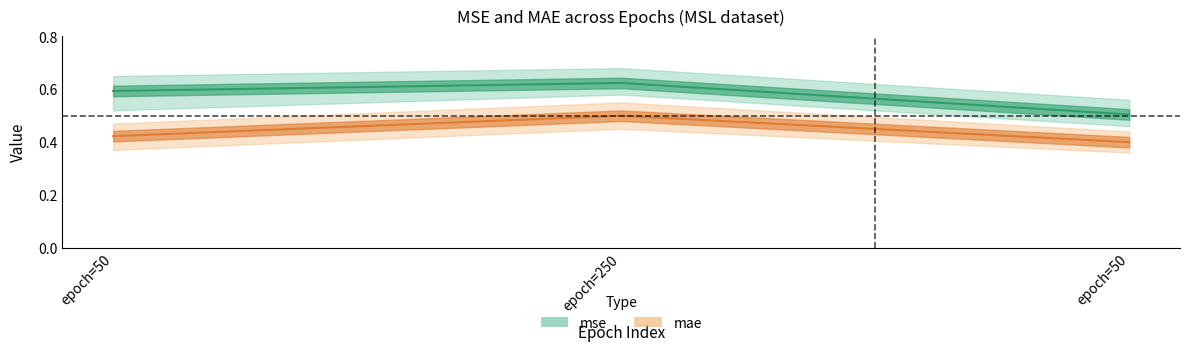

Reading left to right, list all the values displayed in this chart.

mse: 0.6	0.6	0.5
mae: 0.4	0.5	0.4